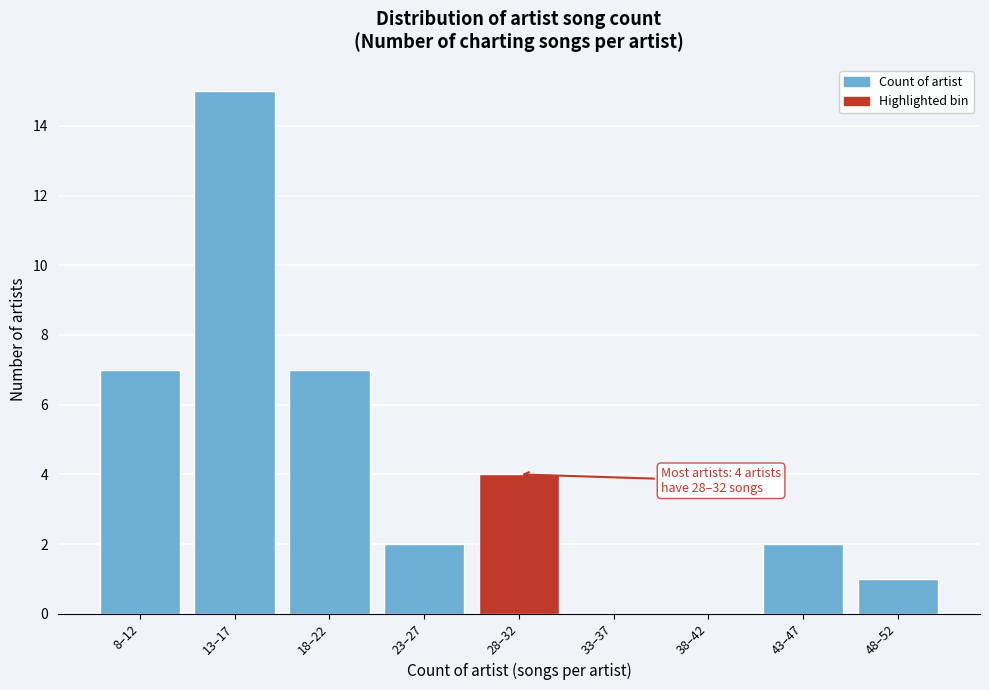

Reading left to right, what are all the values shown in this chart?

8–12=7	13–17=15	18–22=7	23–27=2	28–32=4	33–37=0	38–42=0	43–47=2	48–52=1